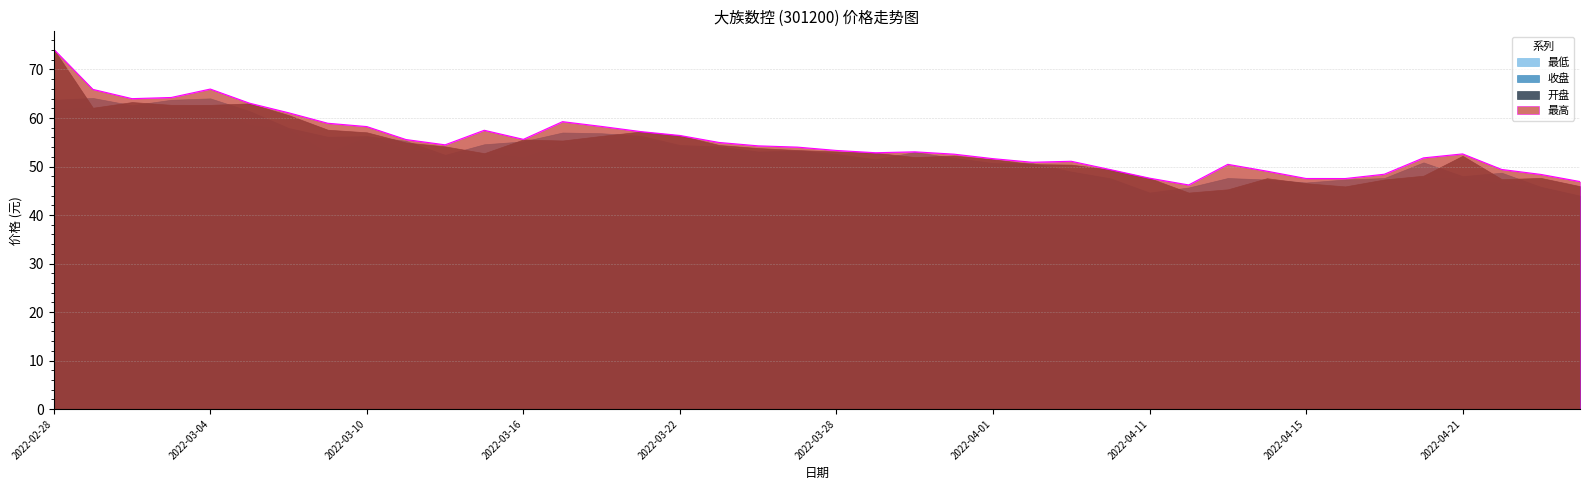

At how many categories does at least one series exceed 60?

7